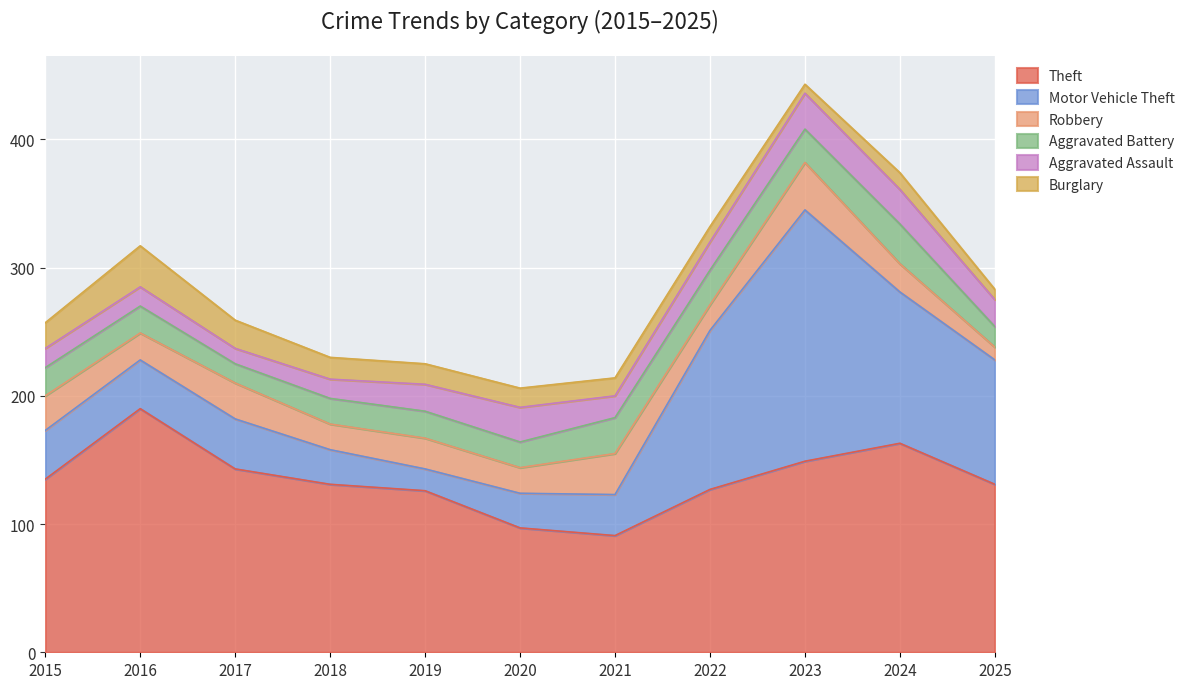

What is the lowest value of the Theft series?

91